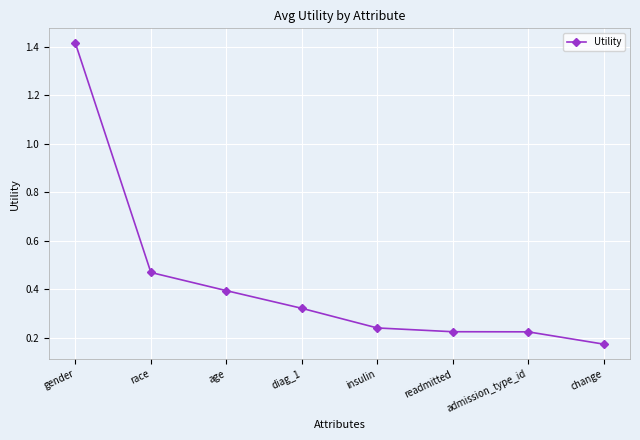

Count the number of categories in the chart.

8